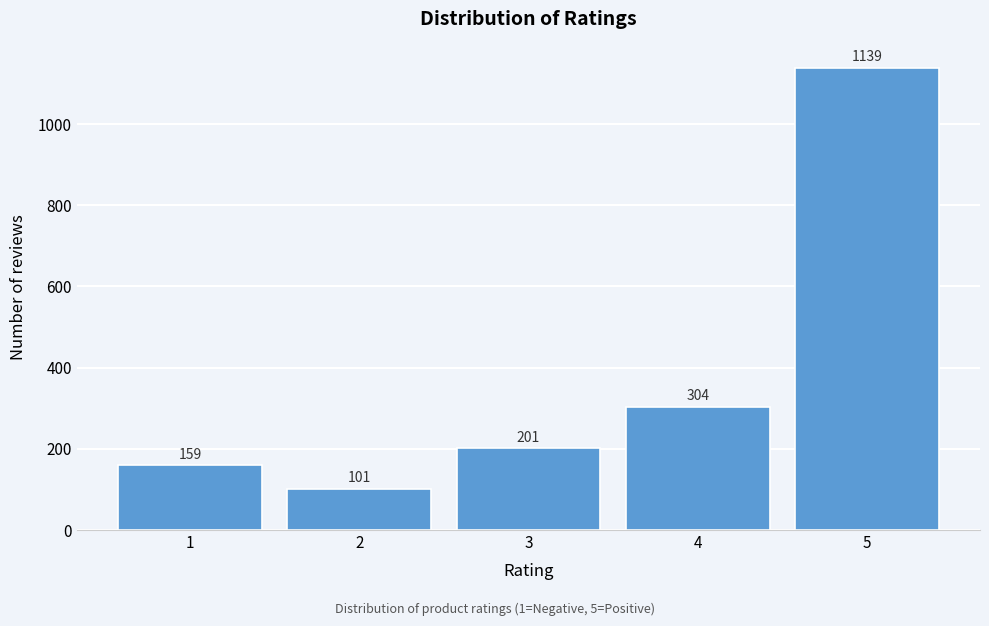

Reading left to right, what are all the values shown in this chart?

1=159	2=101	3=201	4=304	5=1139